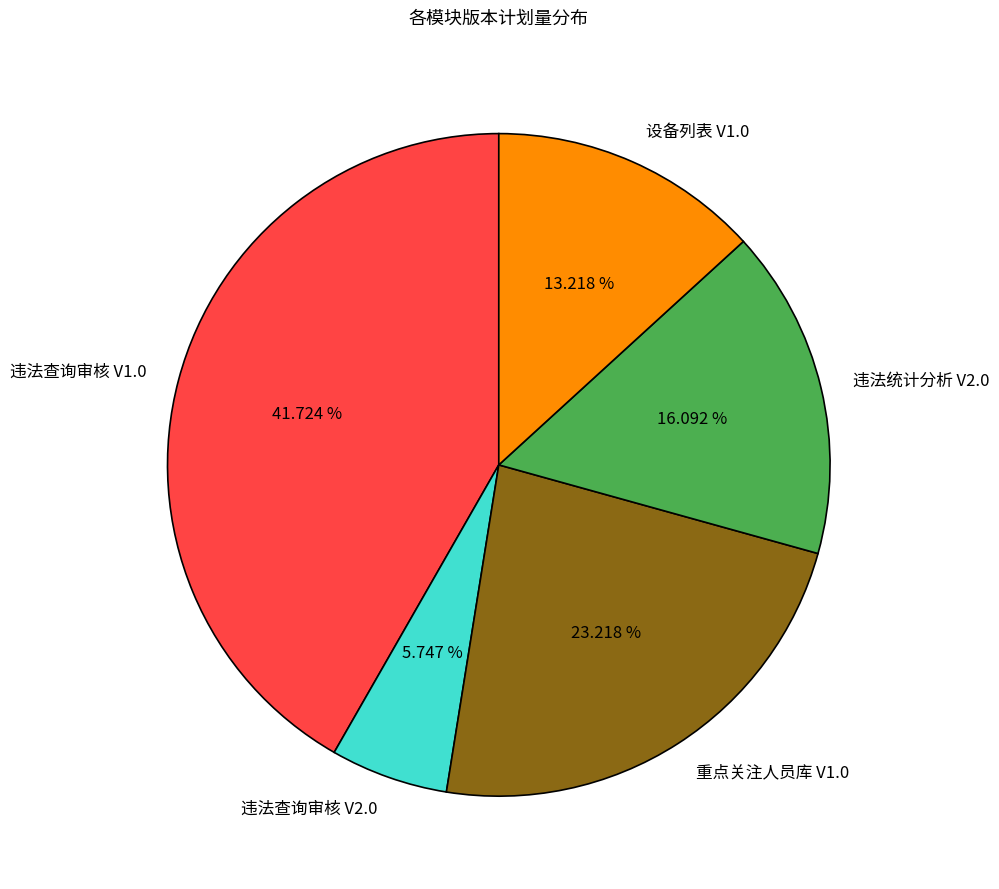

True or false: 违法查询审核 V1.0 accounts for 42% of the total.

True